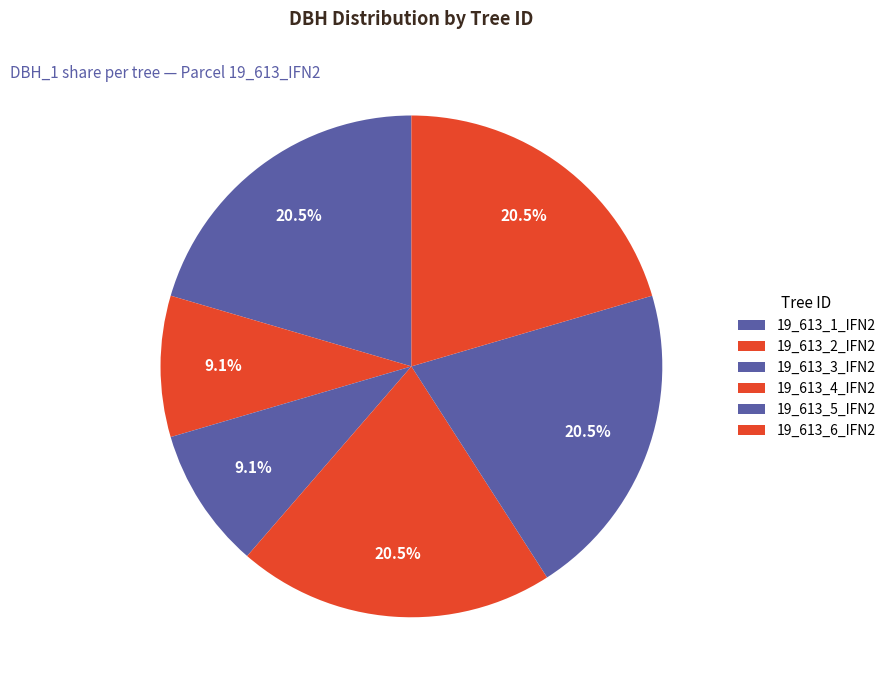

Which category has the smallest portion of the pie?

19_613_2_IFN2